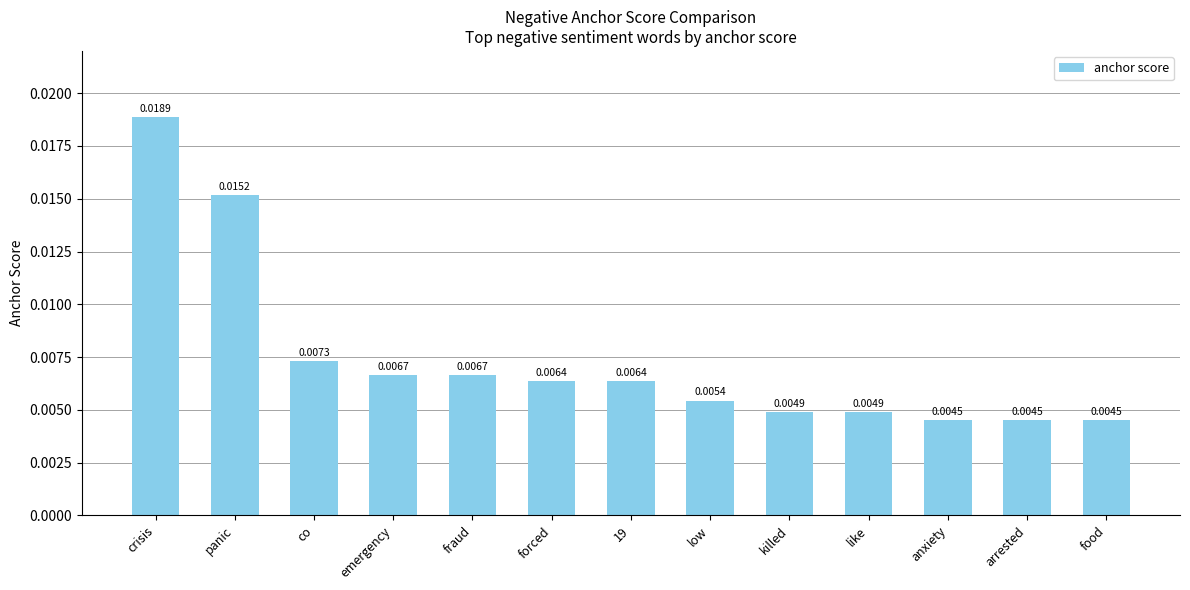

Does the chart contain any negative values?

No